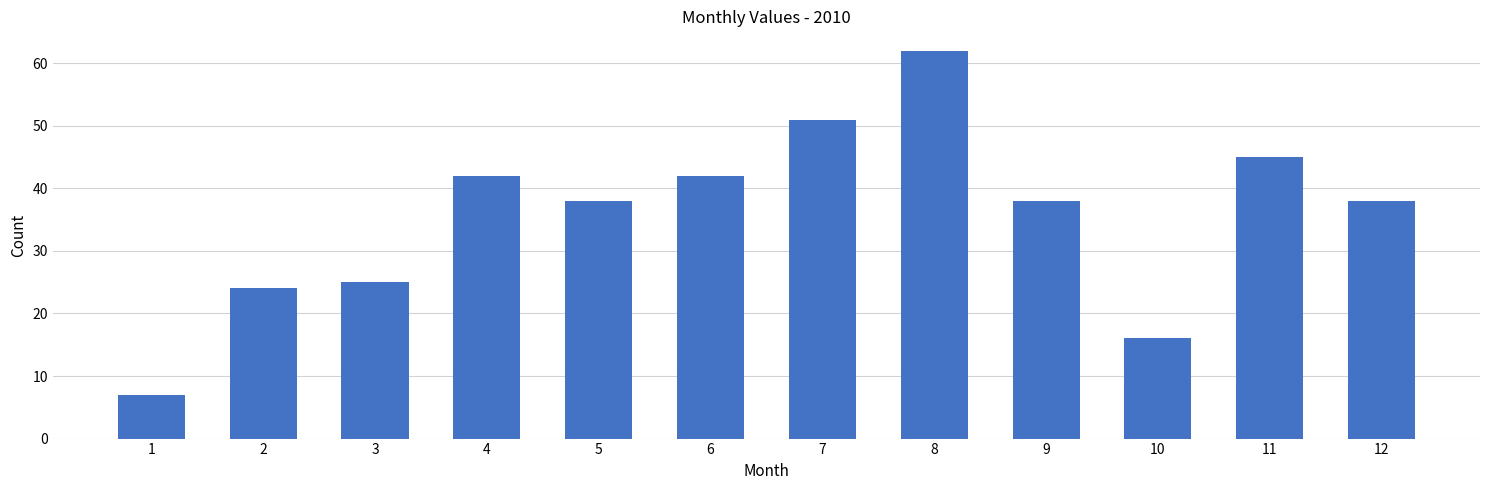

Which has a higher value, 12 or 2?

12